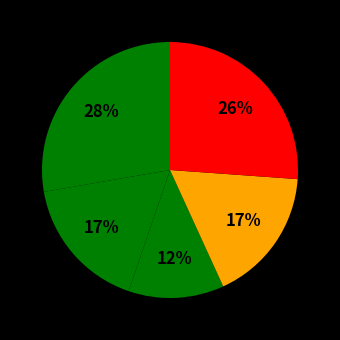

How many slices are in this pie chart?

5